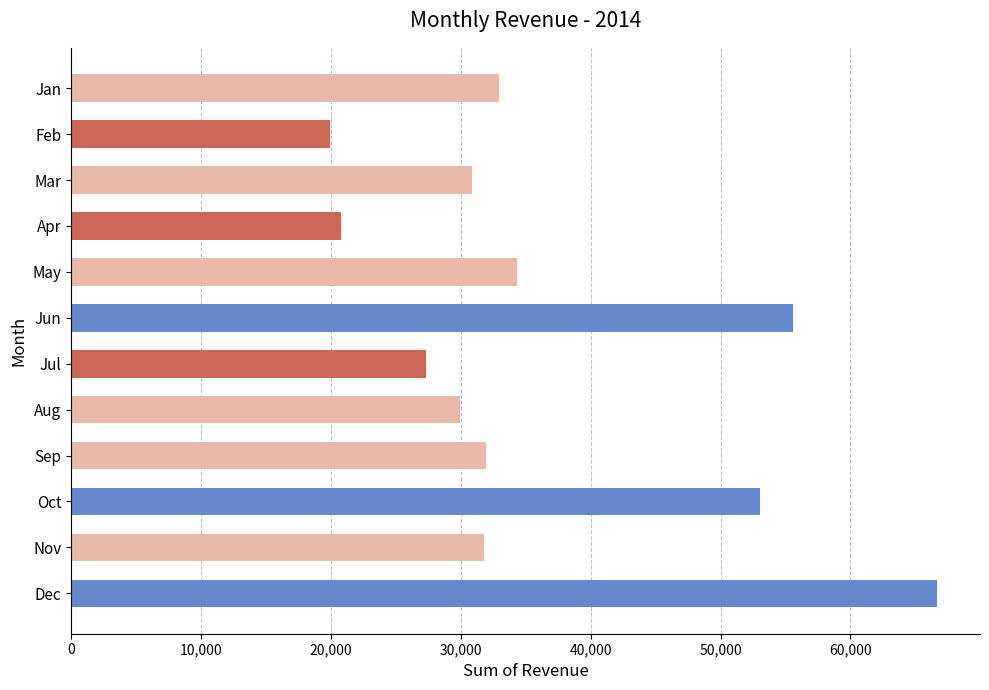

What is the minimum value shown in the chart?

19955.5